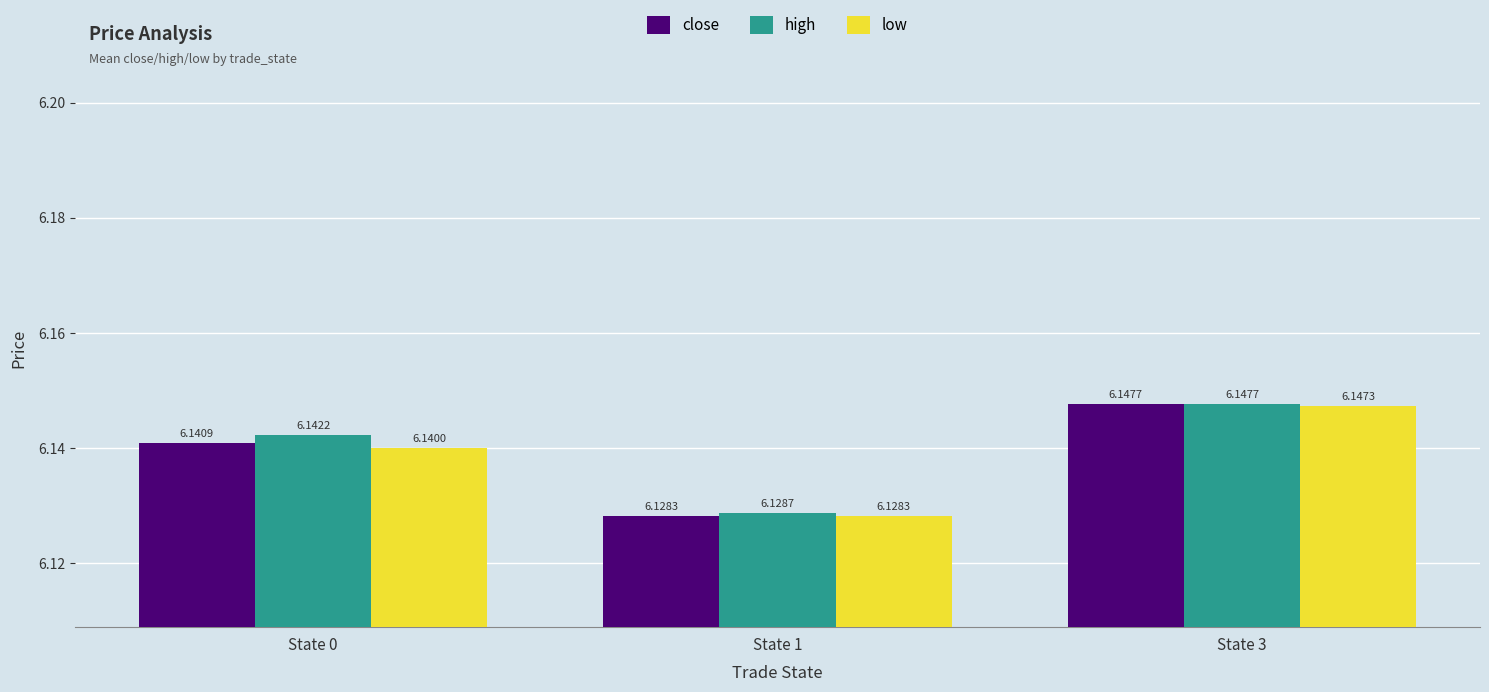

Rank the series by their average value, from highest to lowest.

high, close, low